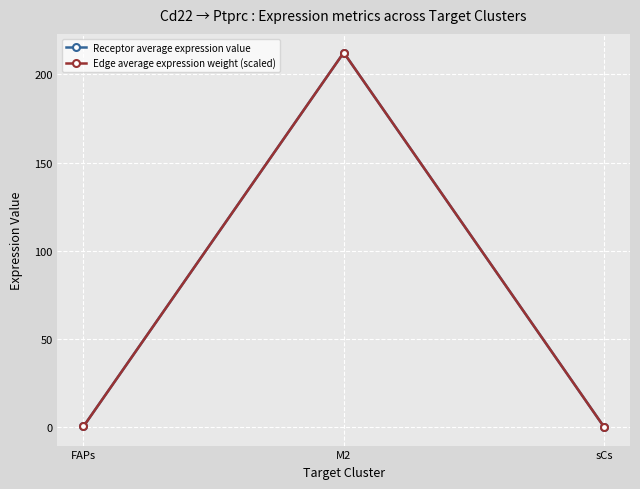

What is the average value of the Edge average expression weight (scaled) series?

70.9